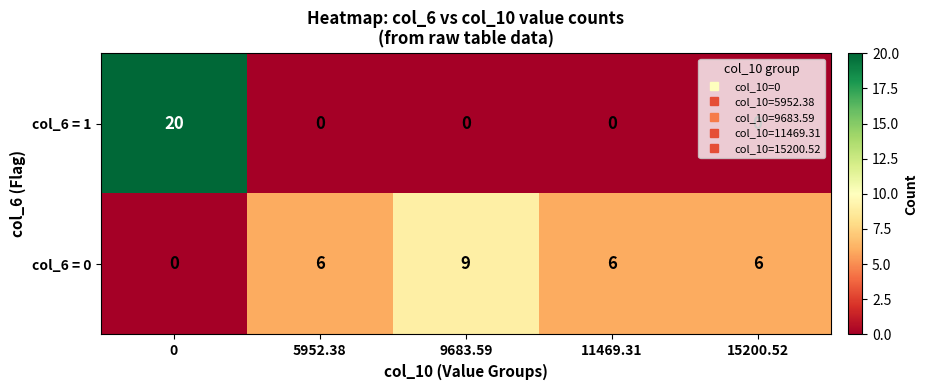

Is it true that col_6 = 1 equals 0 at 11469.31?

True